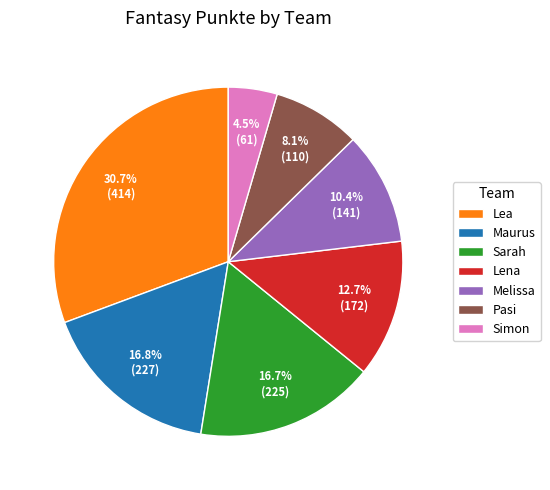

To the nearest percent, what is the combined percentage of Simon and Maurus?

21%